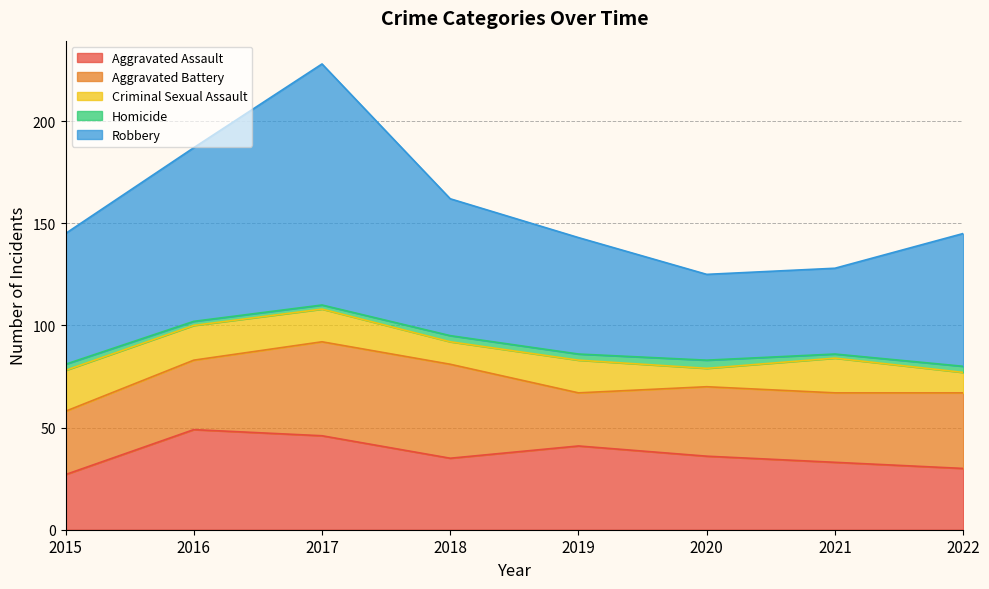

Which label corresponds to the smallest value in the chart?

2016